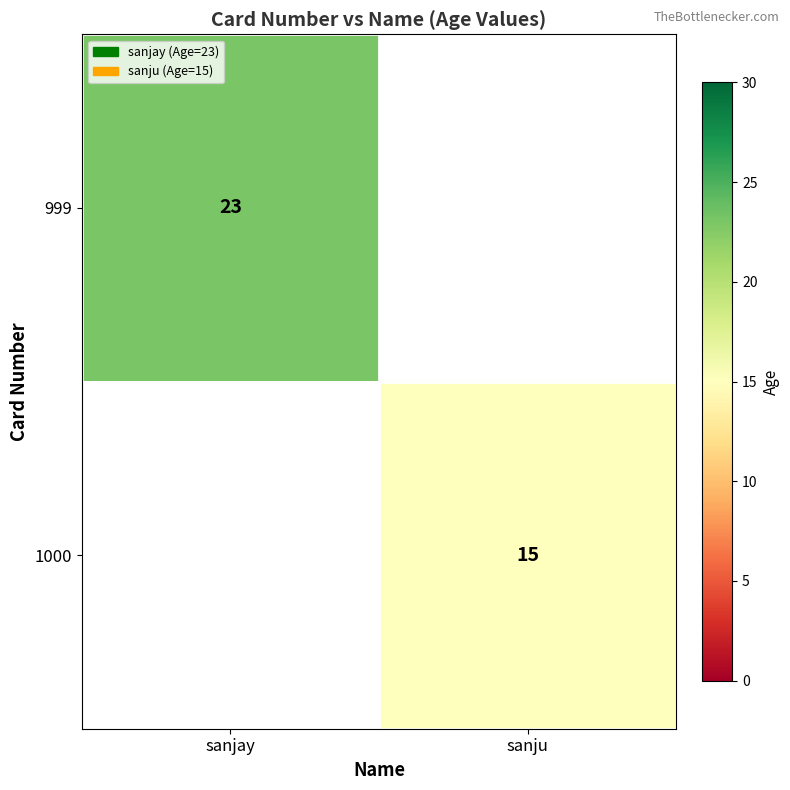

Is it true that 1000 equals 15 at sanju?

True